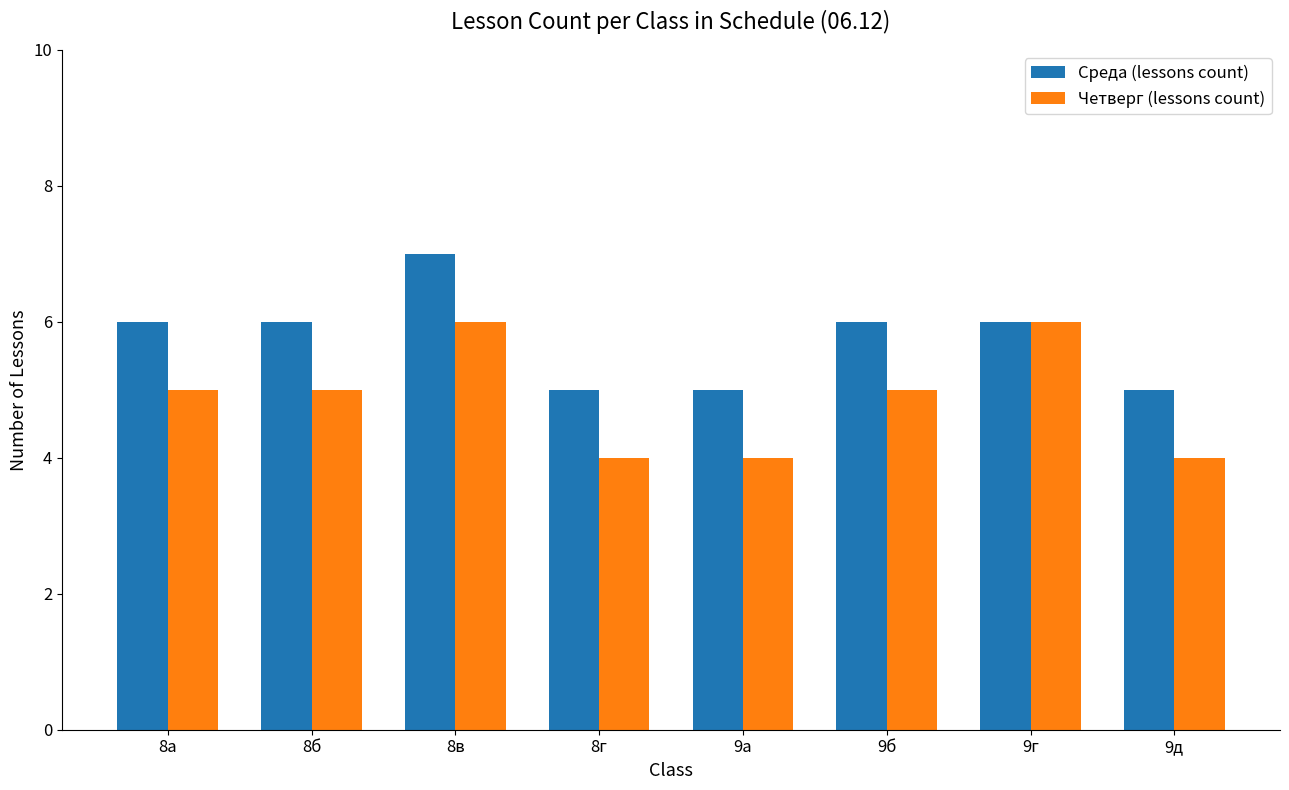

What is the sum of all Четверг (lessons count) values?

39